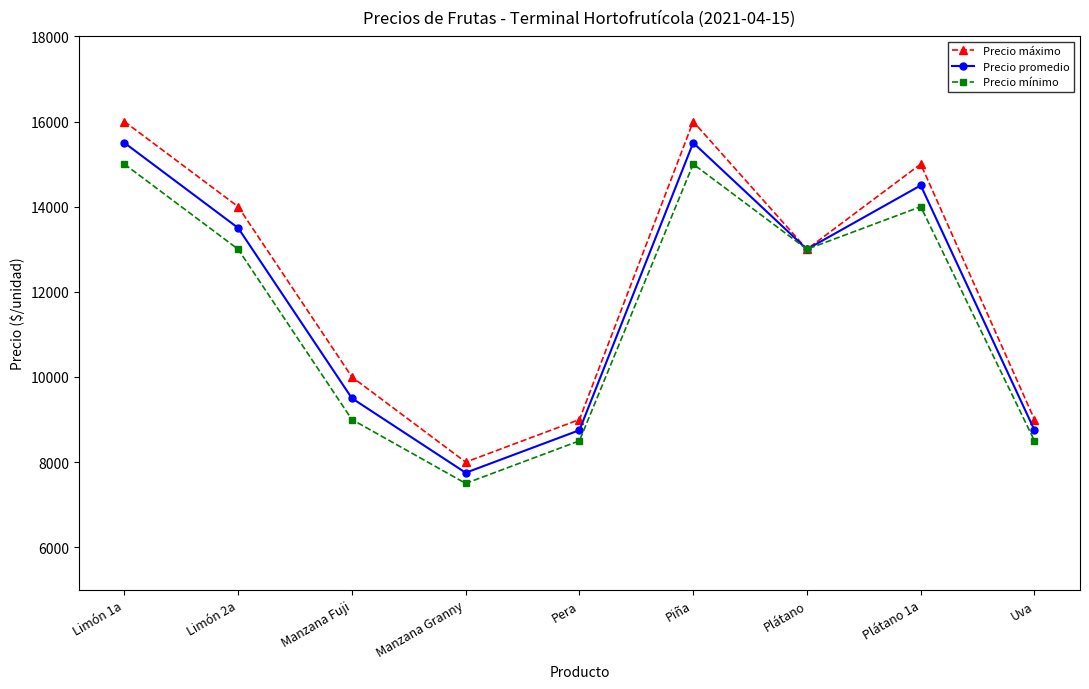

What is the sum of the Precio máximo values at Plátano and Manzana Granny?

21000